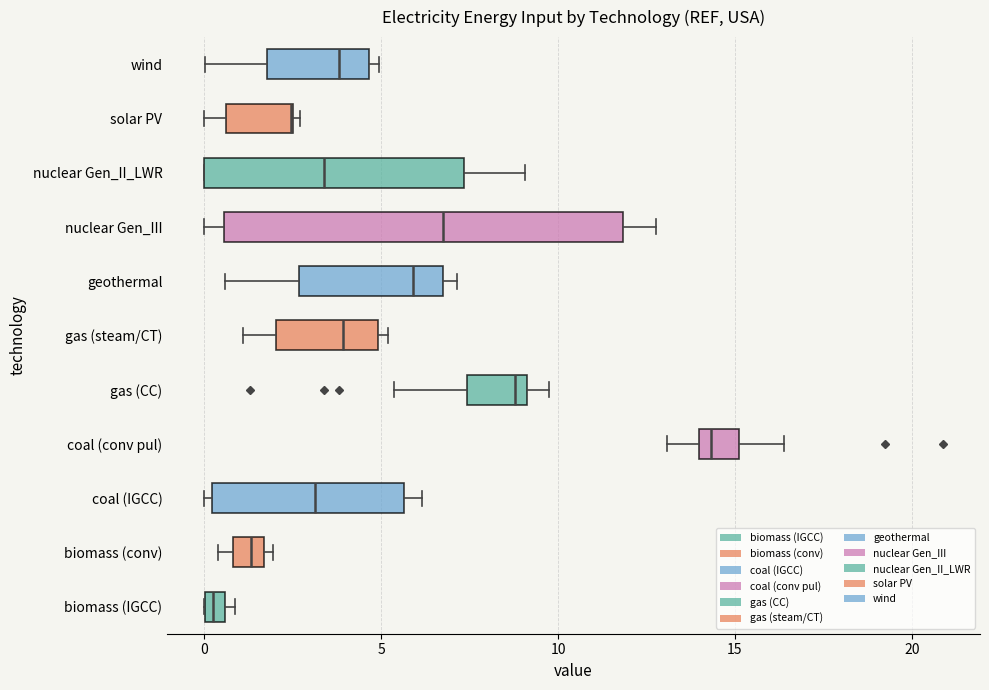

Where does the left whisker of the box for gas (steam/CT) end on the x-axis? The values are not printed on the chart, so give them approximately, as read against the axis.

1.0